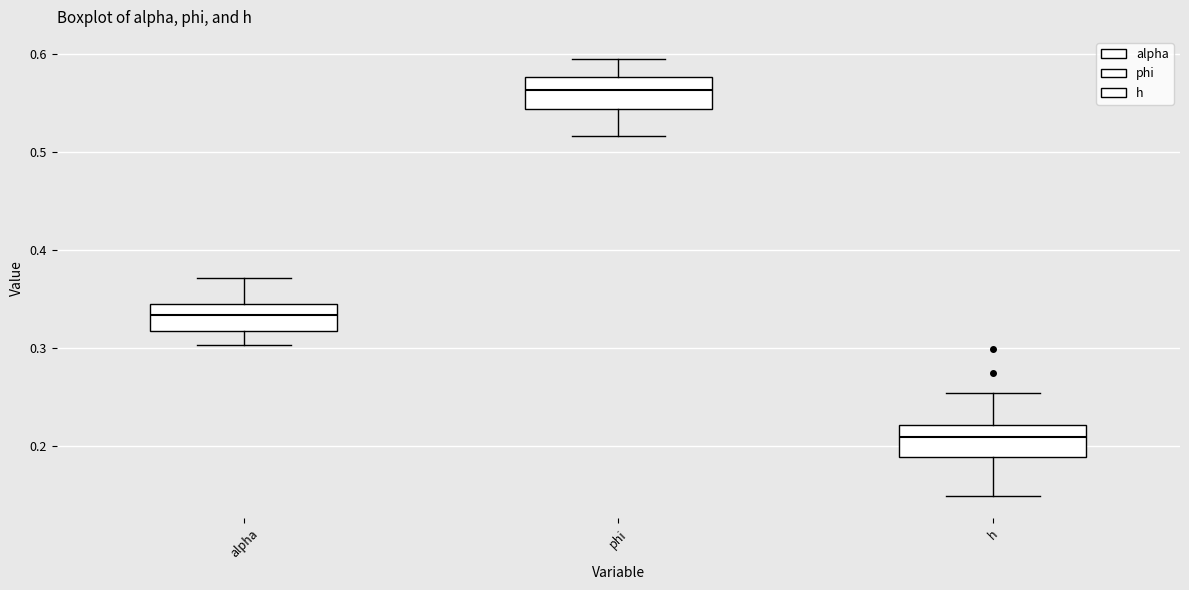

Which box's median line is the highest?

phi